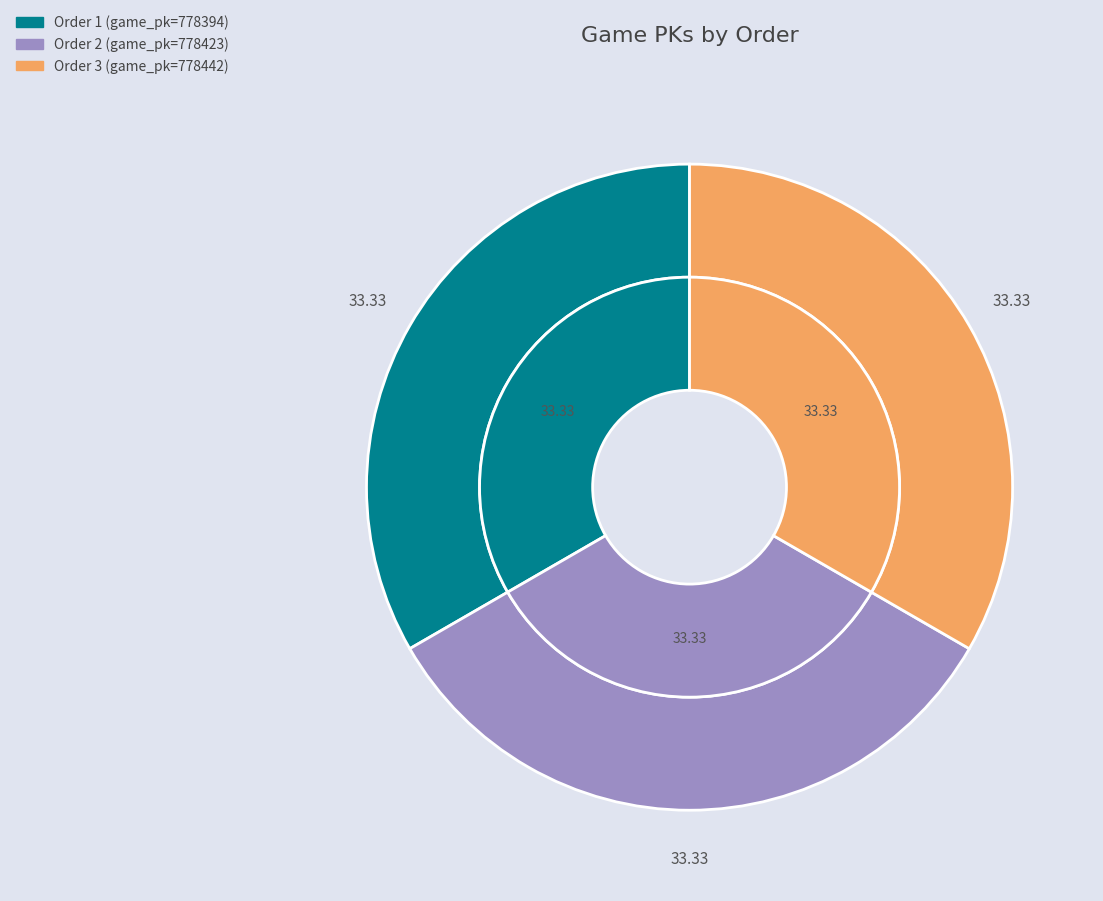

To the nearest percent, what percentage of the pie is 3?

33%